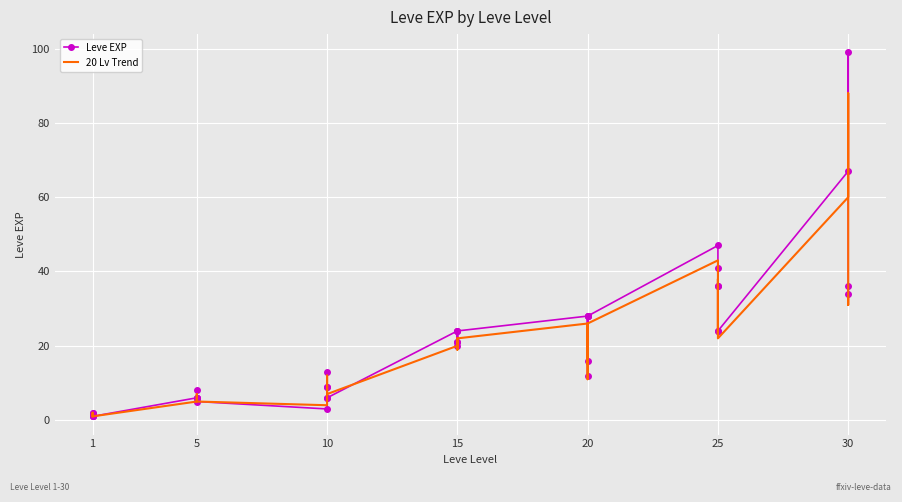

Reading left to right, list all the values displayed in this chart.

Leve EXP: 1	2	1	1	2	1	6	6	8	6	6	5	3	9	9	13	6	6	24	21	24	21	20	24	28	16	28	28	12	28	47	36	24	41	36	24	67	99	34	36
20 Lv Trend: 1	1	1	1	2	1	5	6	7	6	6	5	4	8	9	12	7	7	20	19	22	20	19	22	26	15	26	26	11	26	43	33	23	38	33	22	60	88	31	33